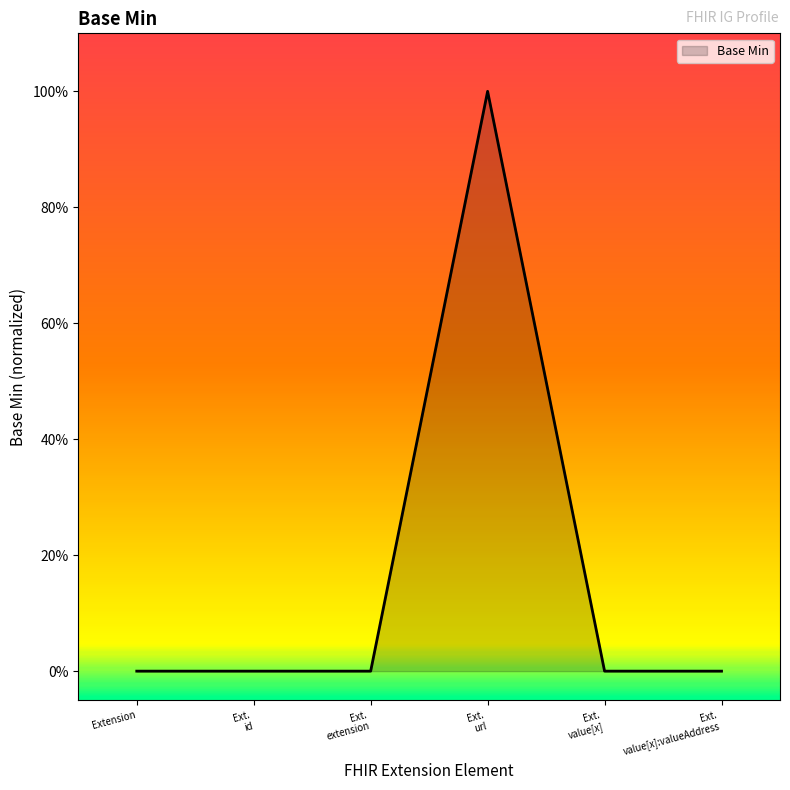

Reading left to right, what are all the values shown in this chart?

Extension=0	Ext.
id=0	Ext.
extension=0	Ext.
url=1	Ext.
value[x]=0	Ext.
value[x]:valueAddress=0